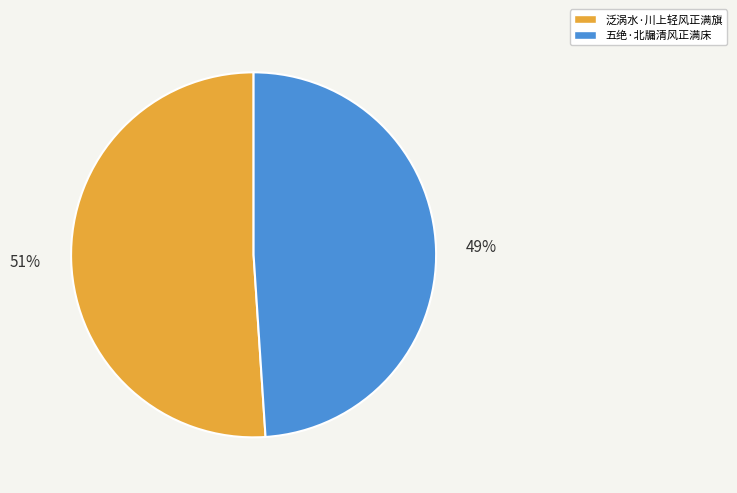

To the nearest percent, what is the difference between the largest and smallest slice percentages?

2%